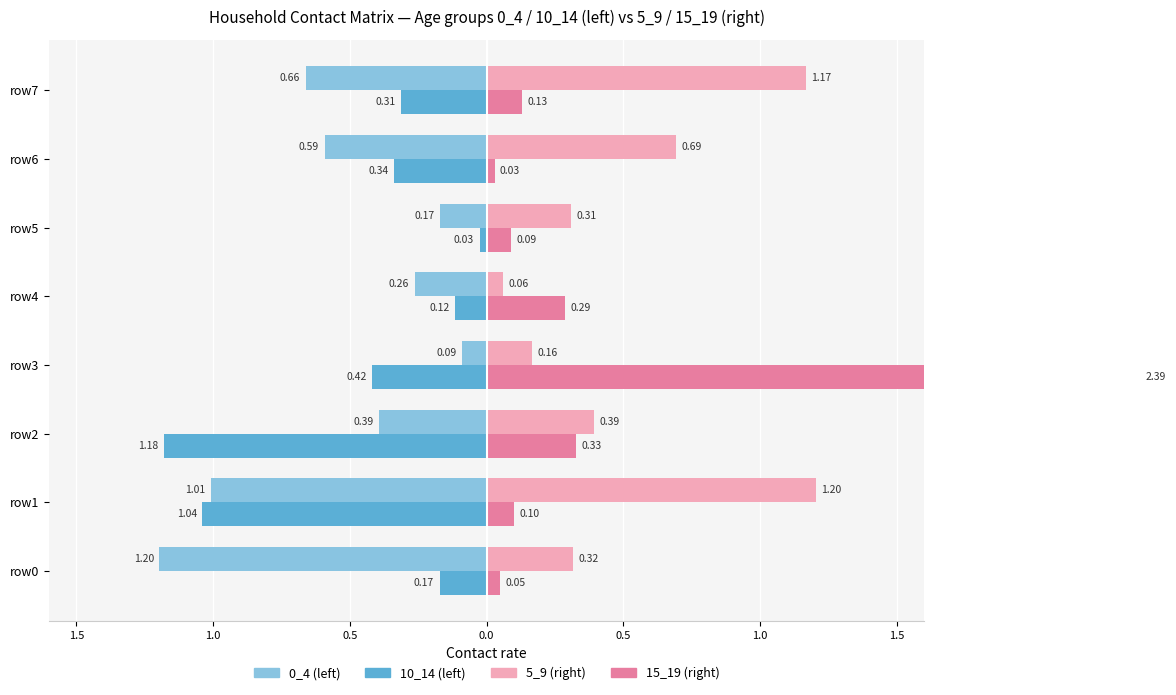

How many groups of bars are there?

8